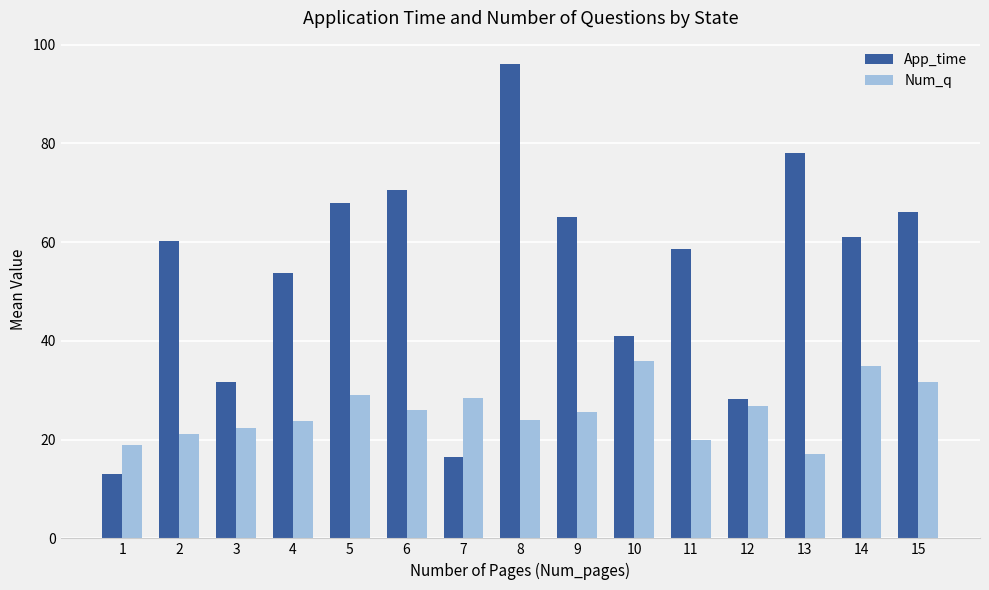

List the series in order of their overall mean, lowest first.

Num_q, App_time